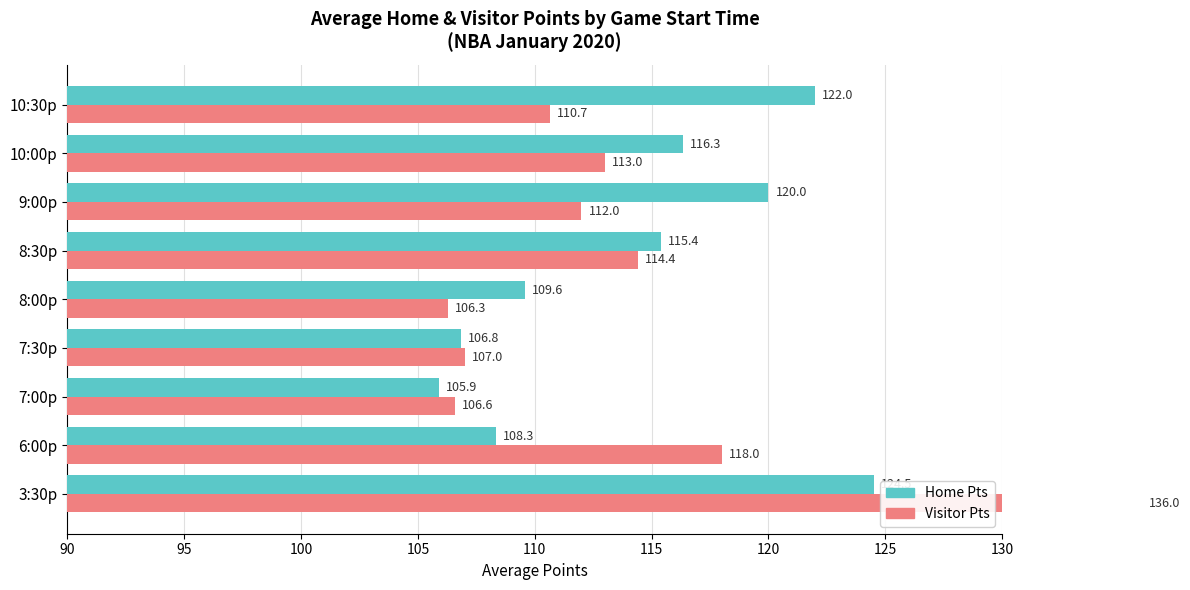

True or false: Home Pts has a value of 56.9 at 6:00p.

False